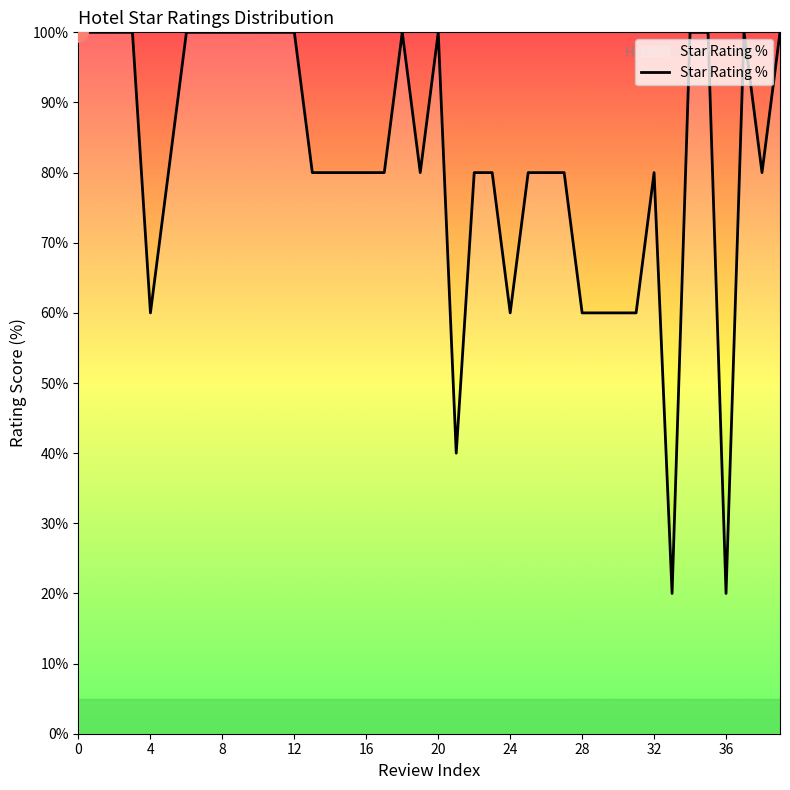

What is the smallest value displayed?

20